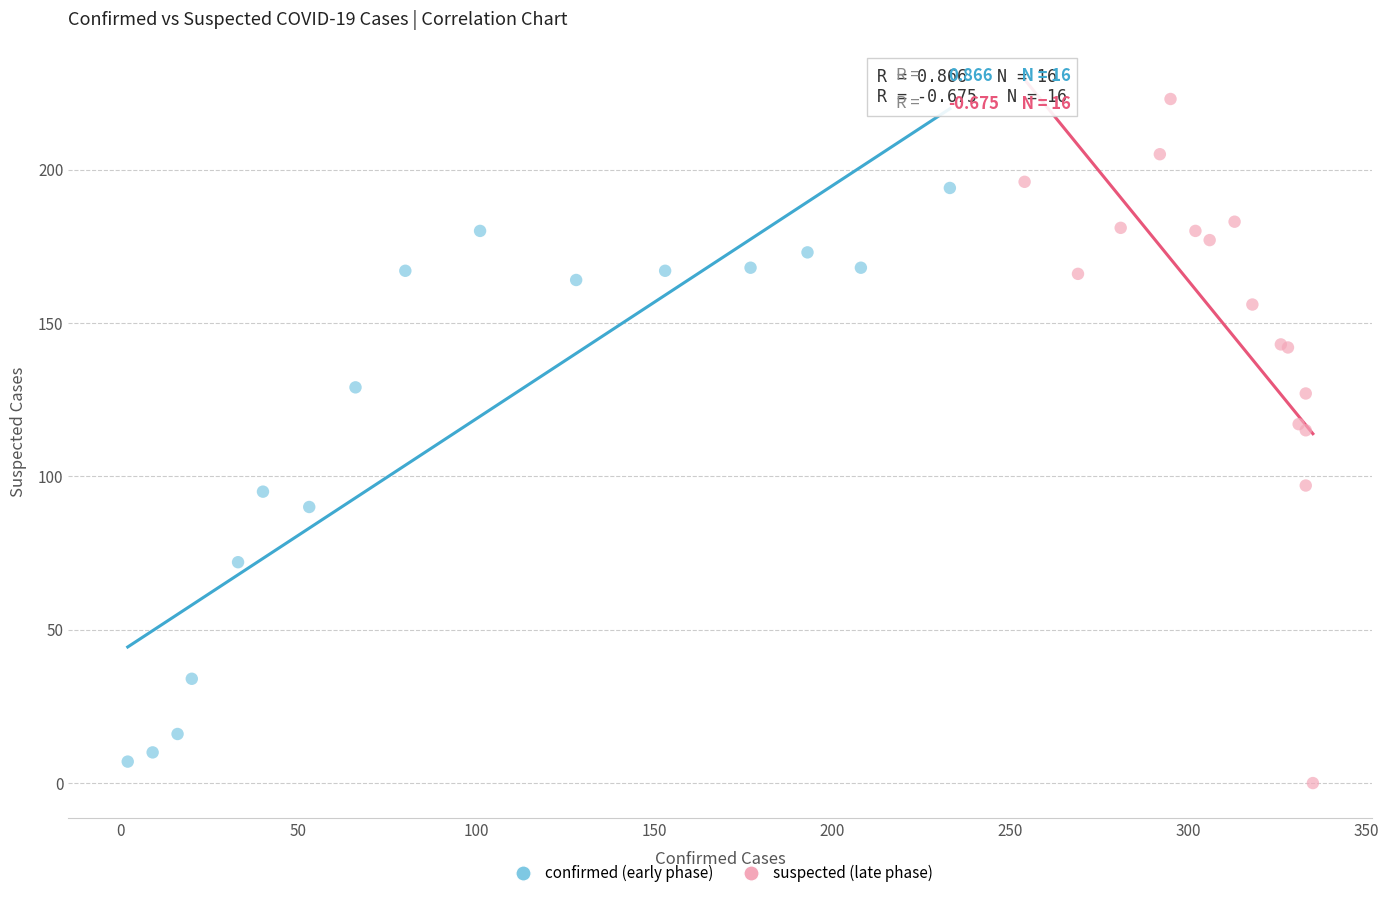

Which series has the widest spread of Y values?

suspected (late phase)